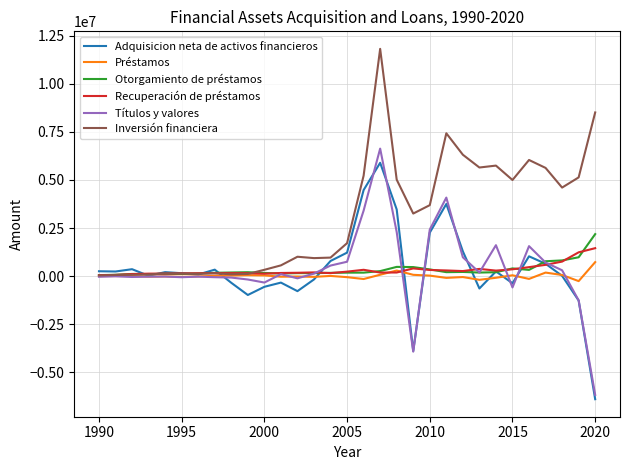

Is this an area chart (filled region under the line)?

No